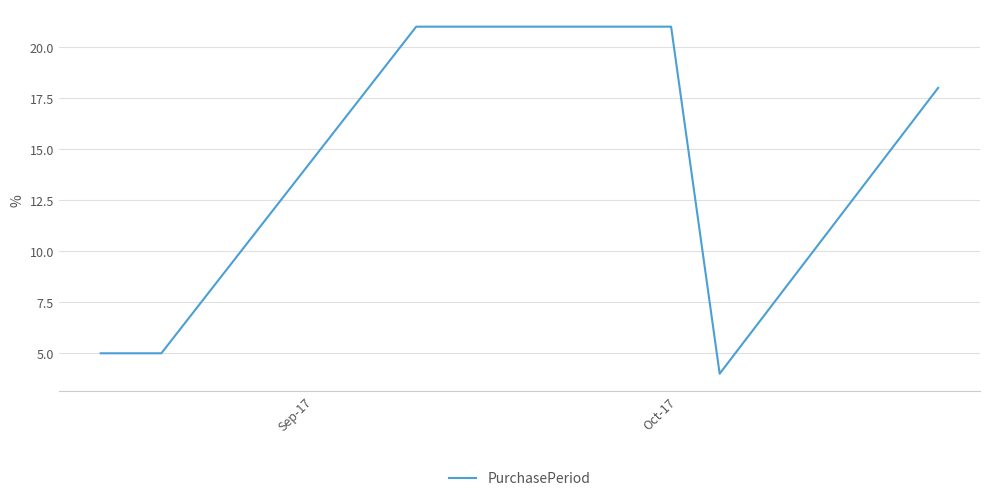

What is the difference between the maximum and second lowest values?

16